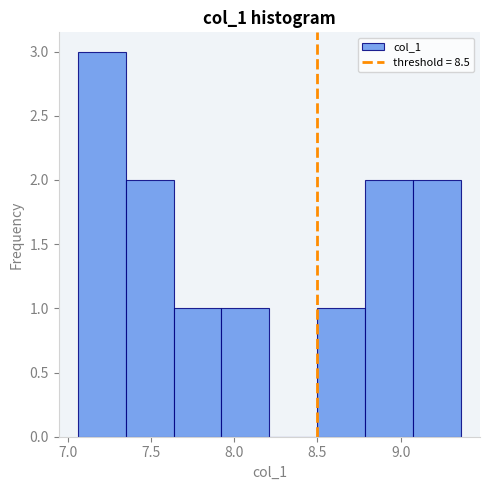

Reading left to right, list every bar in this chart as the range it spans on the x-axis followed by its height. Neither the bar edges nor the heights are printed on the chart, so give them approximately, as read against the axes.

7.05 to 7.35: 3
7.35 to 7.65: 2
7.65 to 7.90: 1
7.90 to 8.20: 1
8.20 to 8.50: 0
8.50 to 8.80: 1
8.80 to 9.05: 2
9.05 to 9.35: 2